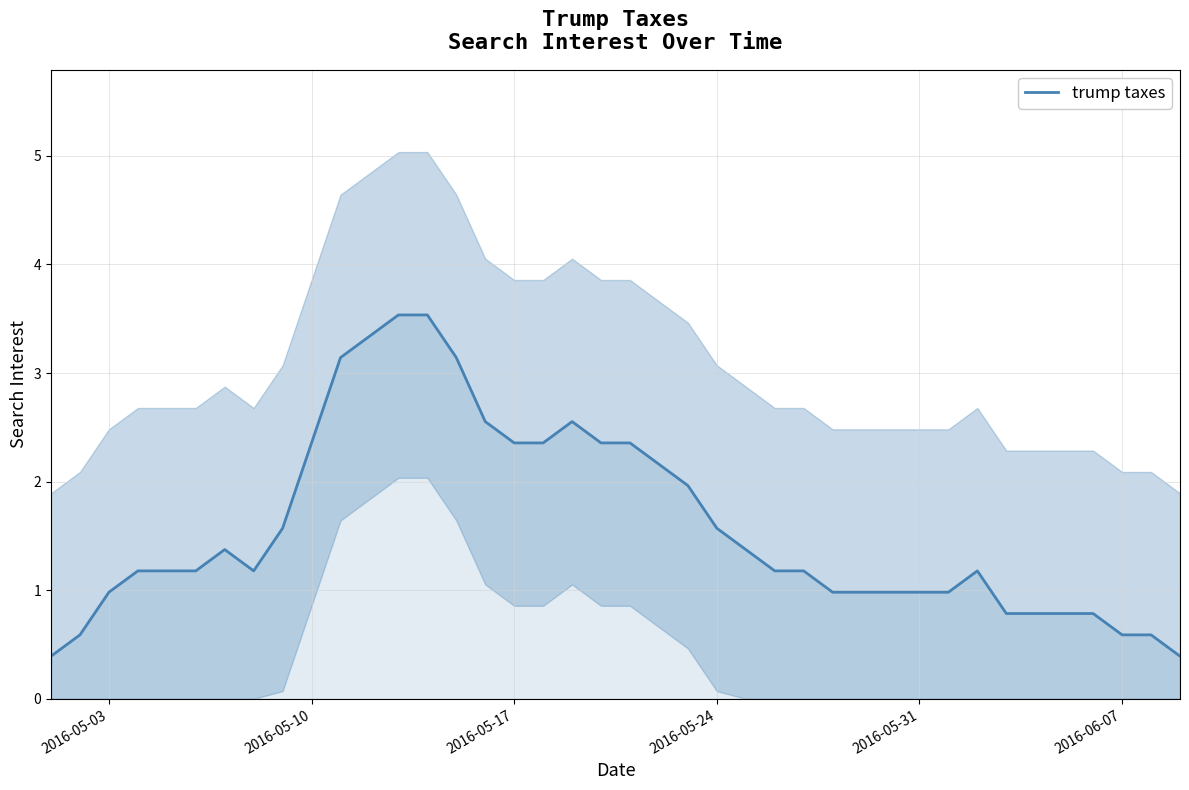

What is the maximum value for trump taxes?

3.5